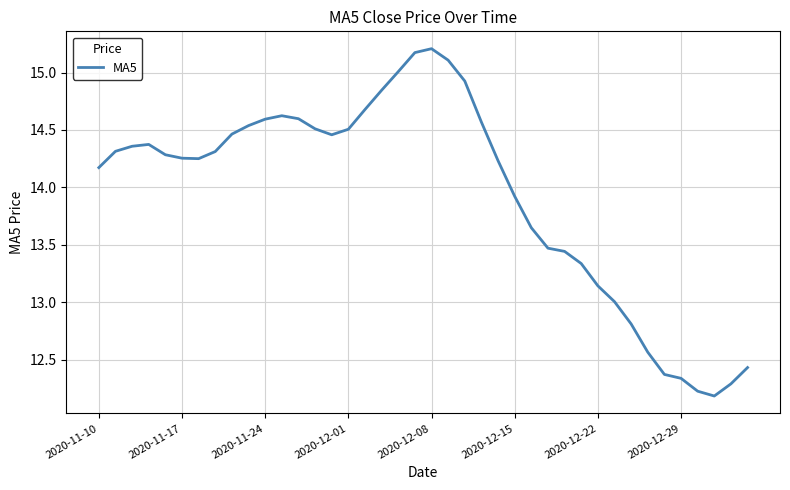

What is the maximum value shown in the chart?

15.2